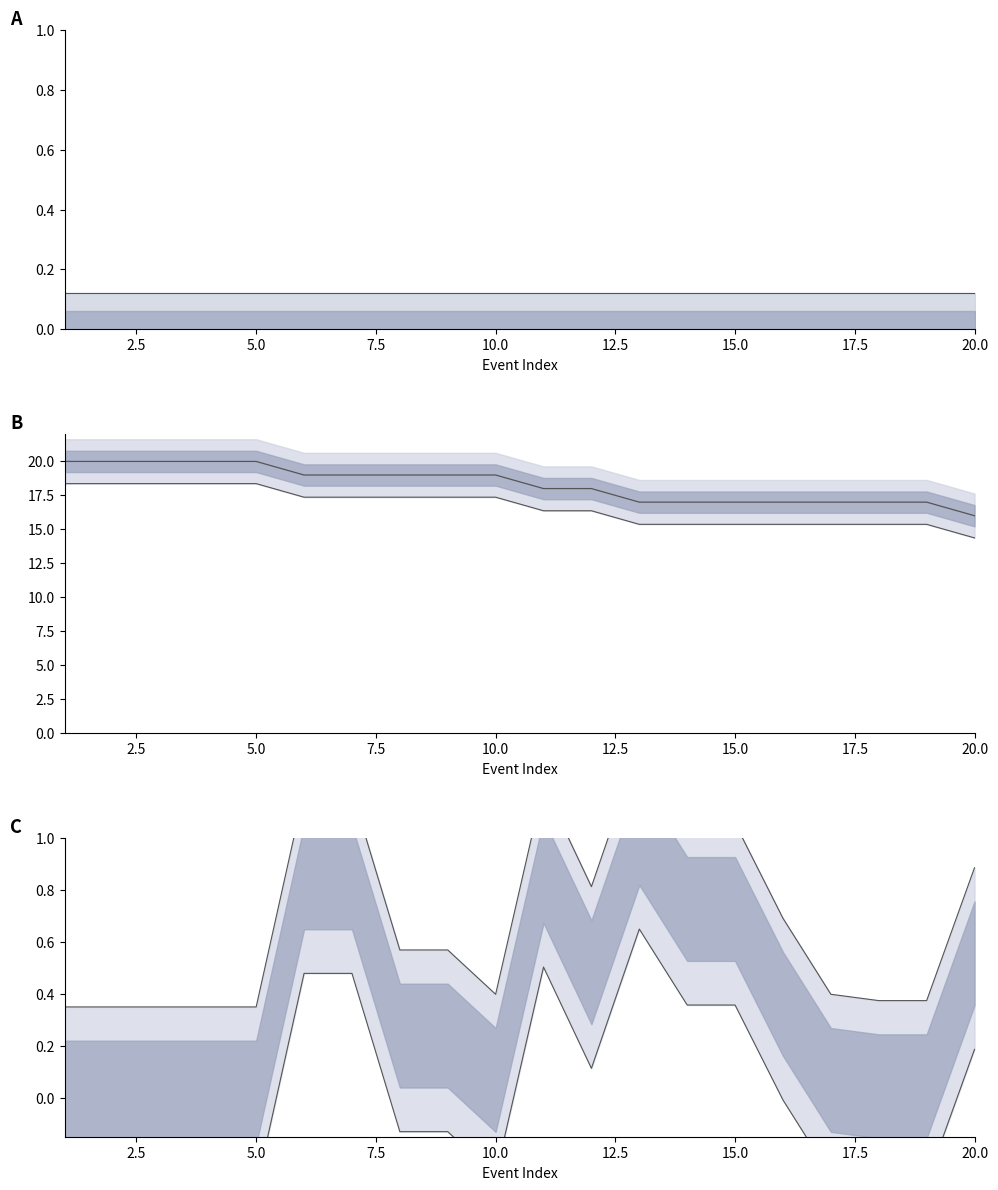

True or false: minute mid line and second upper line cross at least once.

False